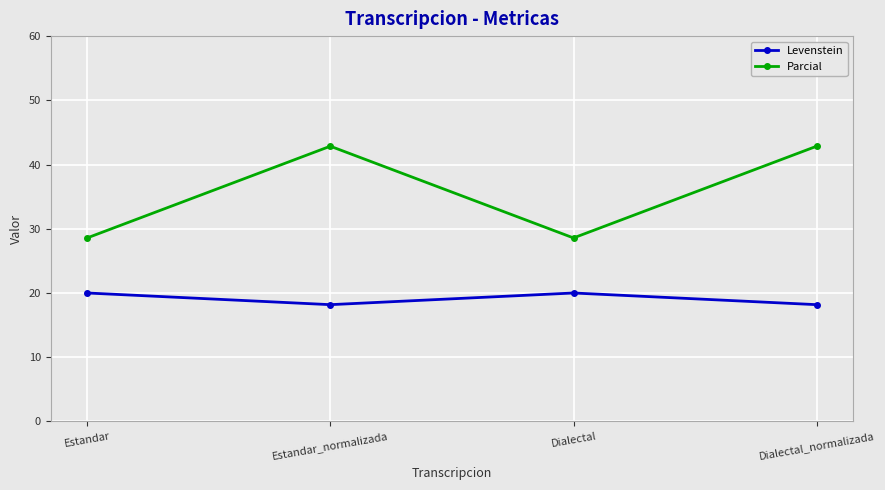

What is the difference between the maximum and second lowest values in the Parcial series?

14.3